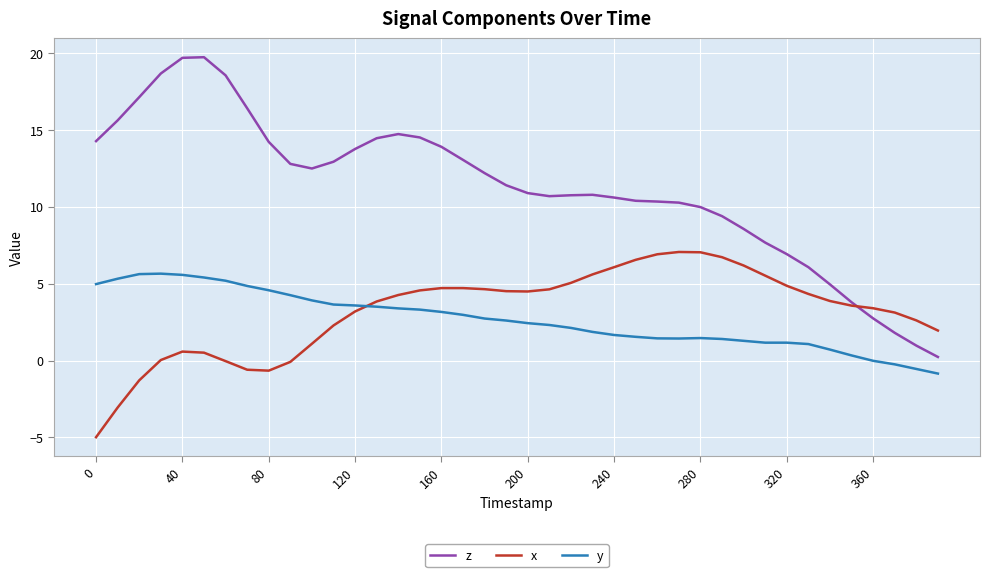

Which series has the widest spread of values?

z